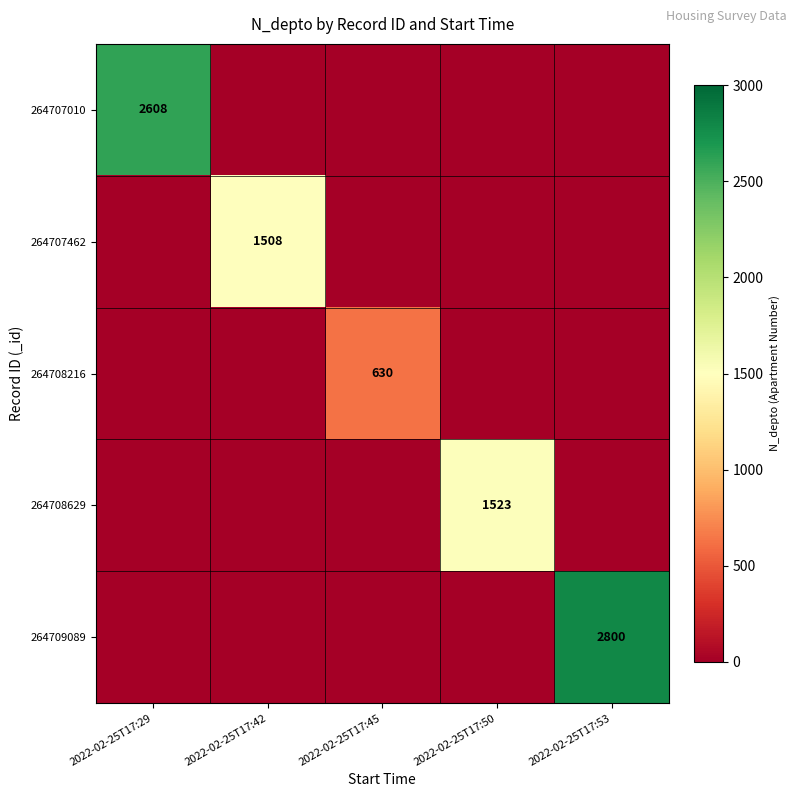

Is it true that 264708629 equals 1523 at 2022-02-25T17:50?

True